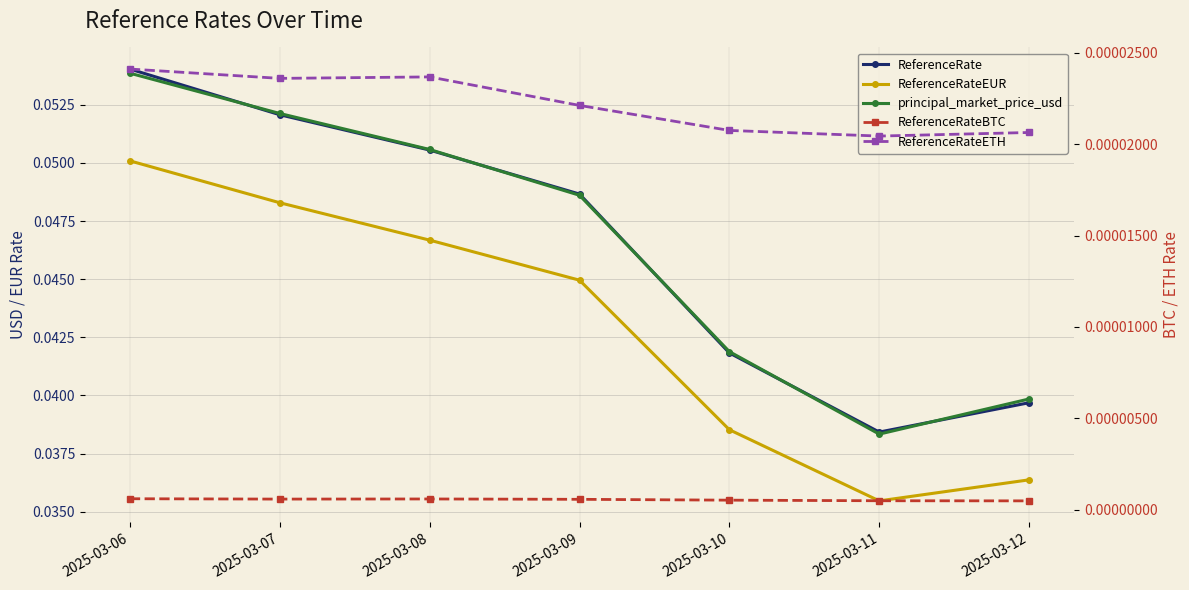

Between 2025-03-07 and 2025-03-08, which series saw the biggest shift?

ReferenceRateEUR